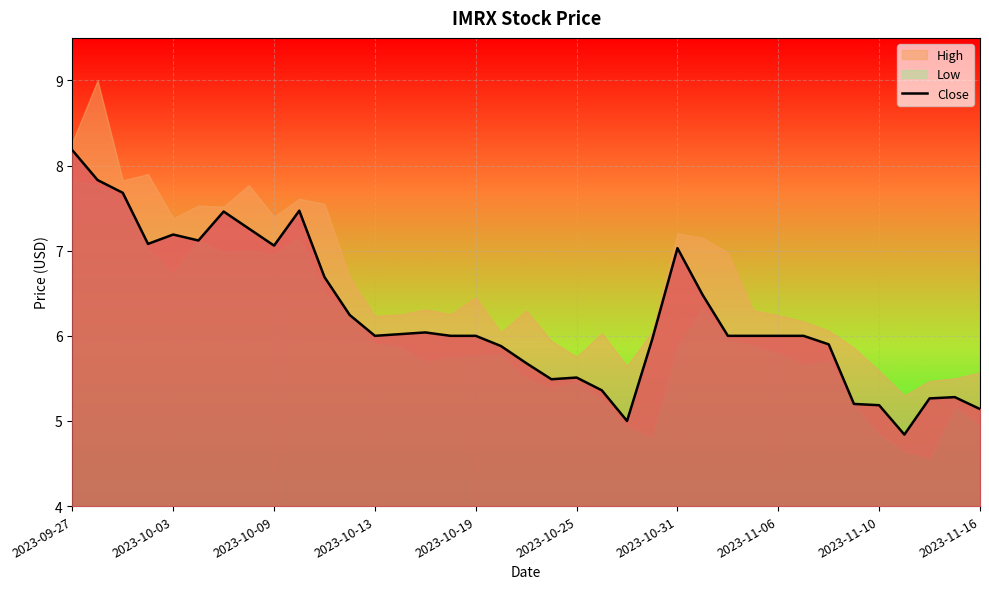

What is the sum of all values?

230.5